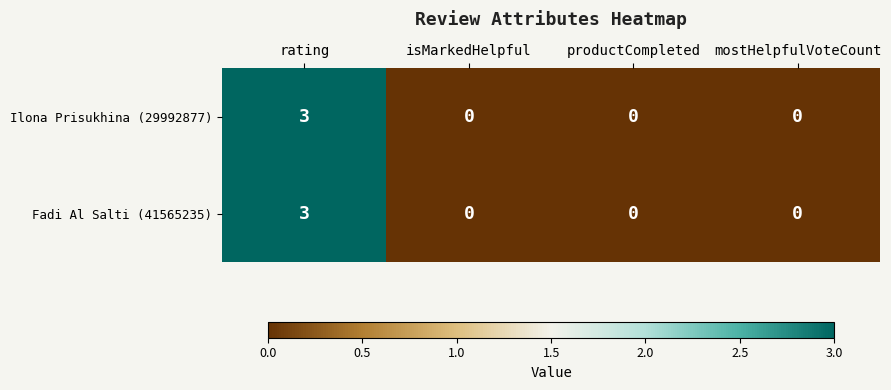

At how many categories does at least one series exceed 2?

1